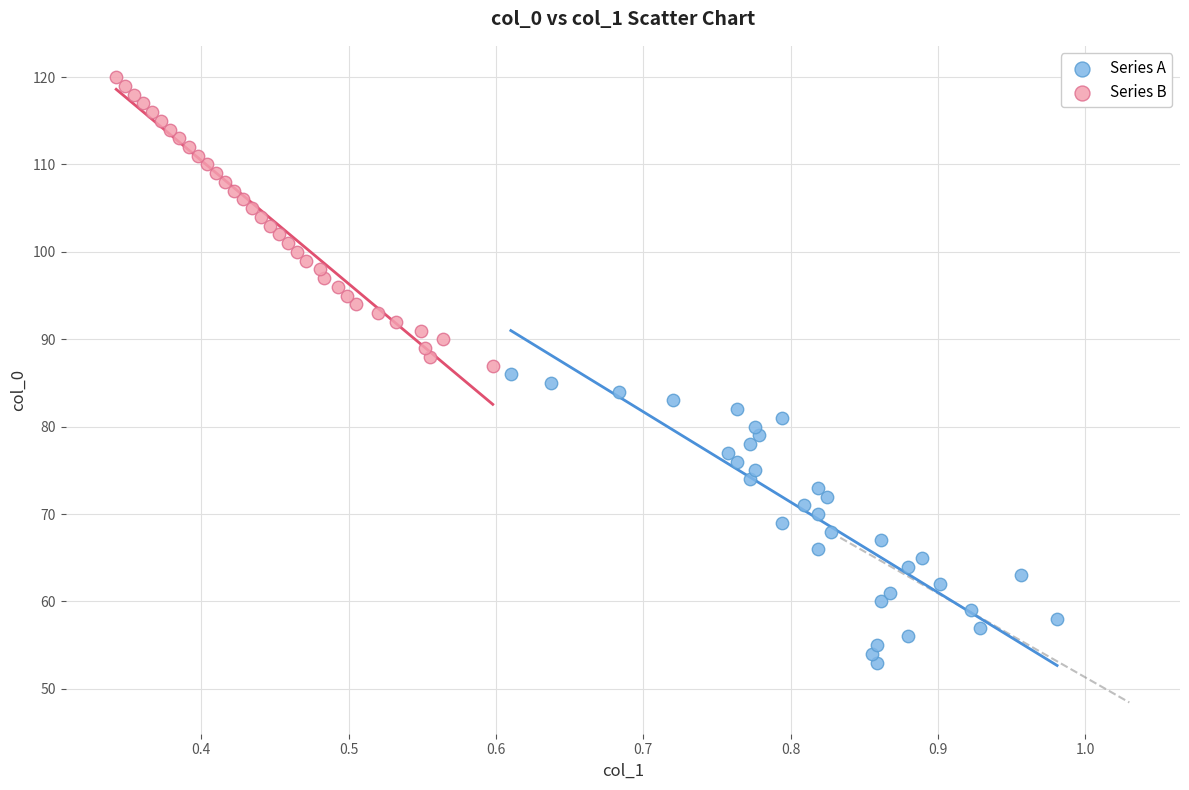

Which series contains the highest Y value?

Series B